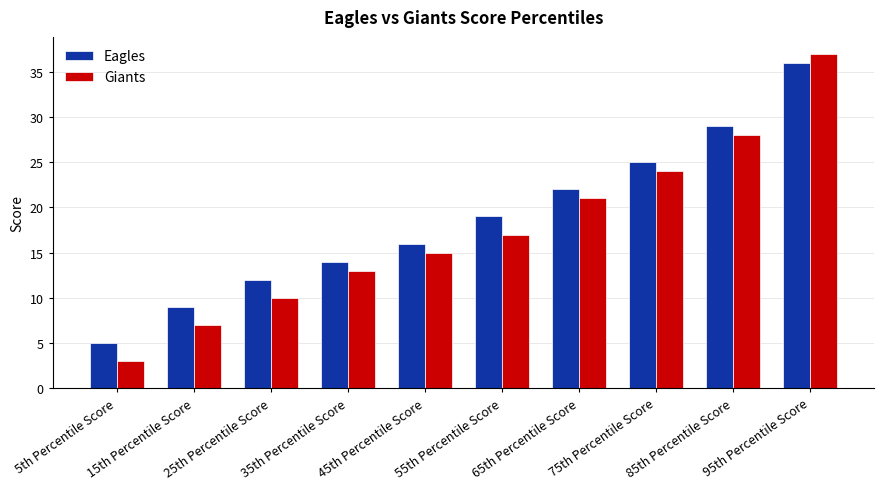

Reading left to right, what are all the values shown in this chart?

Eagles: 5th Percentile Score=5	15th Percentile Score=9	25th Percentile Score=12	35th Percentile Score=14	45th Percentile Score=16	55th Percentile Score=19	65th Percentile Score=22	75th Percentile Score=25	85th Percentile Score=29	95th Percentile Score=36
Giants: 5th Percentile Score=3	15th Percentile Score=7	25th Percentile Score=10	35th Percentile Score=13	45th Percentile Score=15	55th Percentile Score=17	65th Percentile Score=21	75th Percentile Score=24	85th Percentile Score=28	95th Percentile Score=37